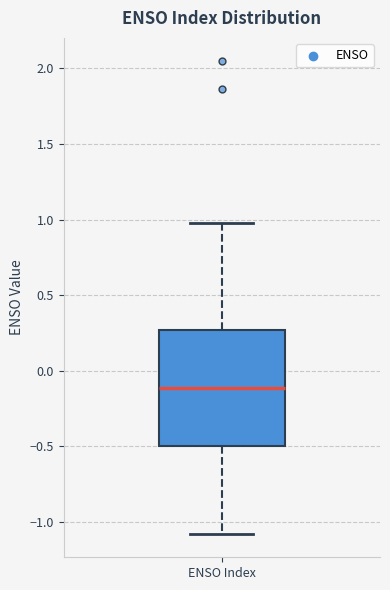

Transcribe this box plot: give where the median line is, the range the box spans, and where the two whiskers end, as read against the y-axis. The values are not printed on the chart, so give them approximately, as read against the axis.

median -0.10, box -0.50 to 0.25, whiskers -1.10 to 0.95